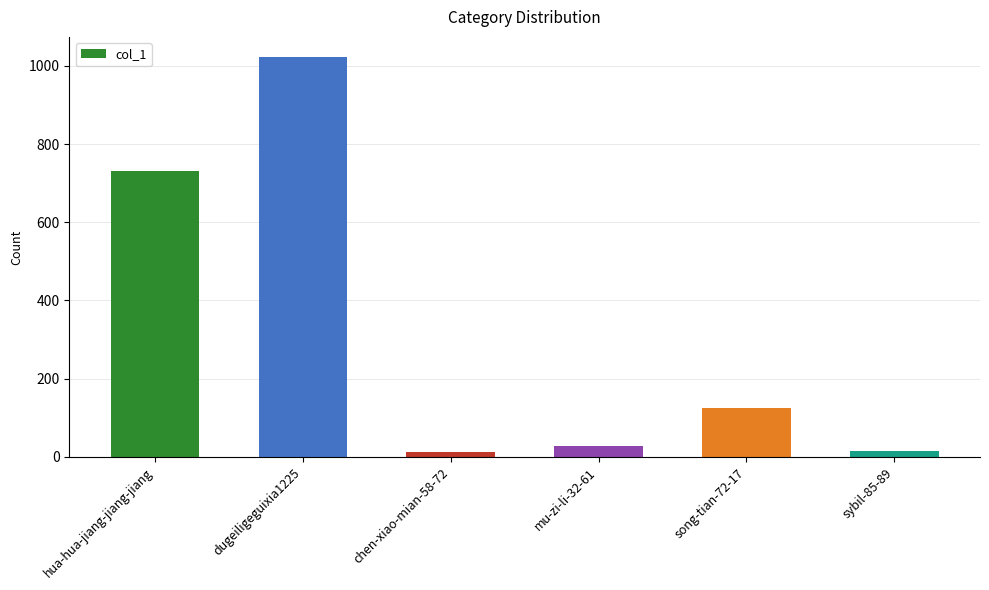

What is the label of the 6th bar from the left?

sybil-85-89